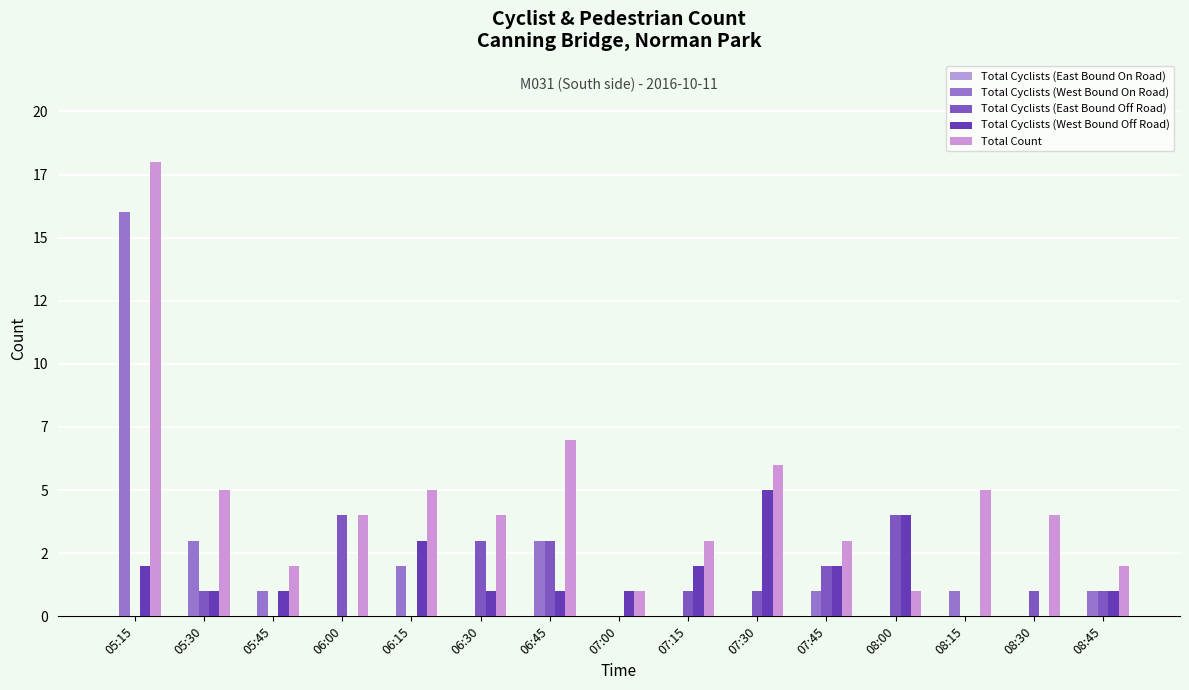

At 06:00, list the series in order from smallest to largest.

Total Cyclists (East Bound On Road), Total Cyclists (West Bound On Road), Total Cyclists (West Bound Off Road), Total Cyclists (East Bound Off Road), Total Count